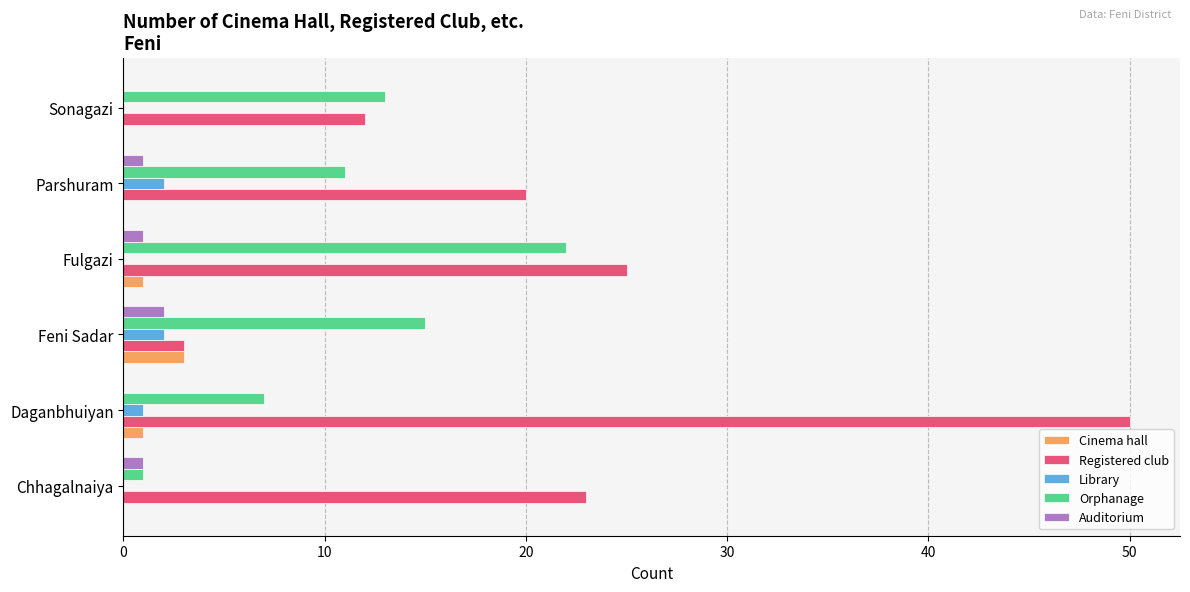

Which series changed the most between Fulgazi and Parshuram?

Orphanage